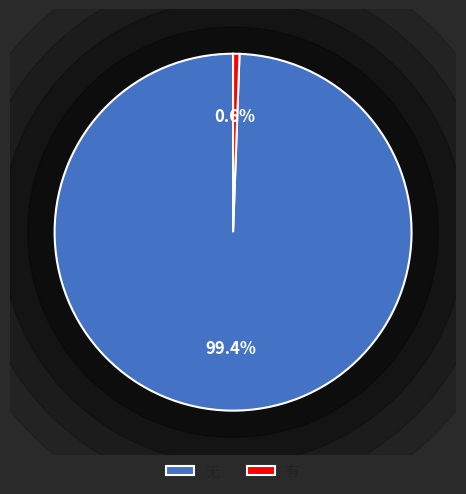

What percentage is the 有 slice, to the nearest percent?

1%